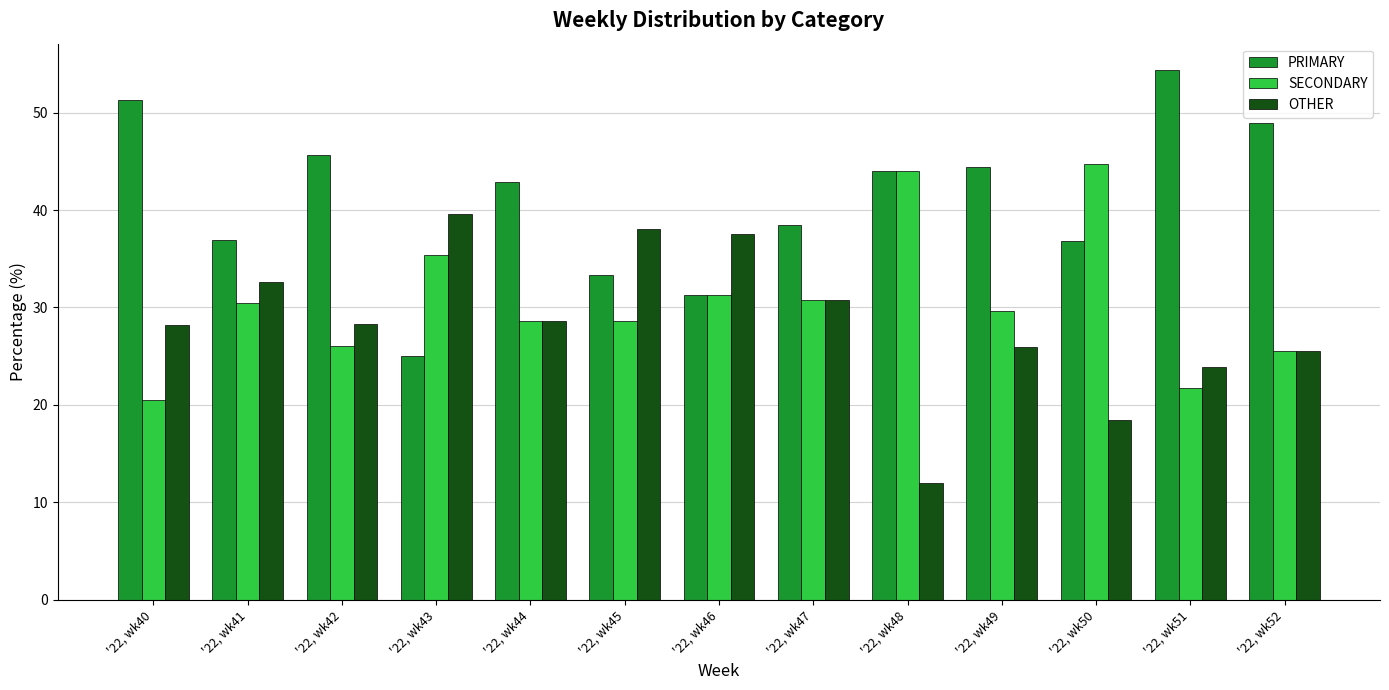

How many data points does each series have?

13